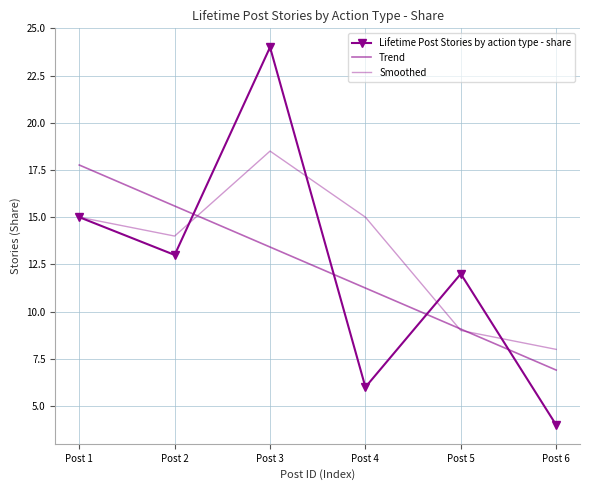

True or false: Lifetime Post Stories by action type - share and Trend cross at least once.

True